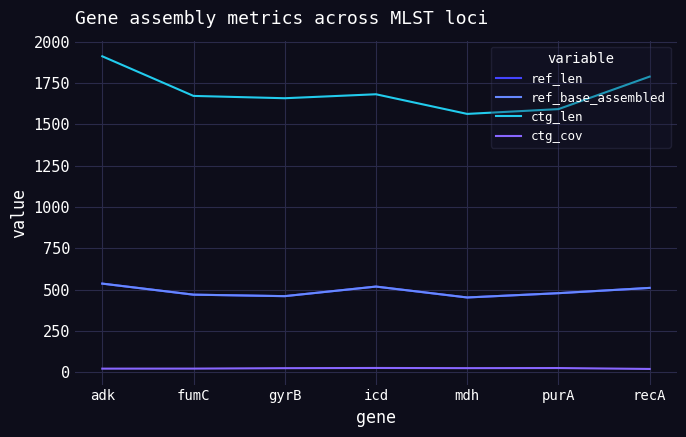

What position from the right is mdh?

3